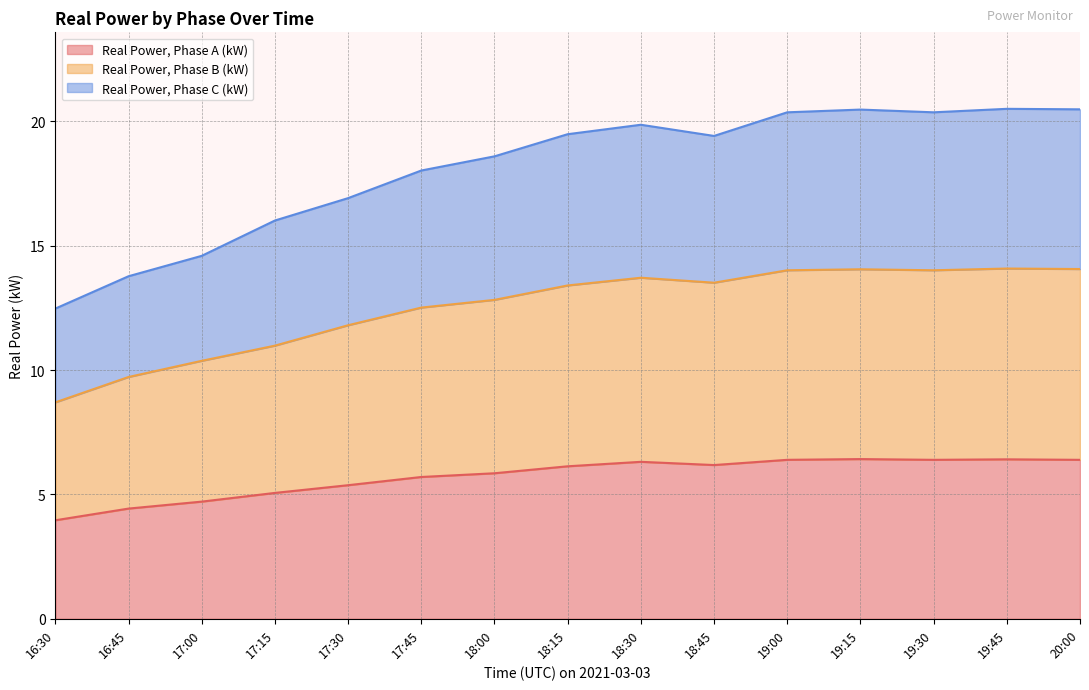

List the labels in order of Real Power, Phase C (kW) value, largest first.

19:45, 20:00, 19:15, 19:00, 19:30, 18:30, 18:15, 18:45, 18:00, 17:45, 17:30, 17:15, 17:00, 16:45, 16:30